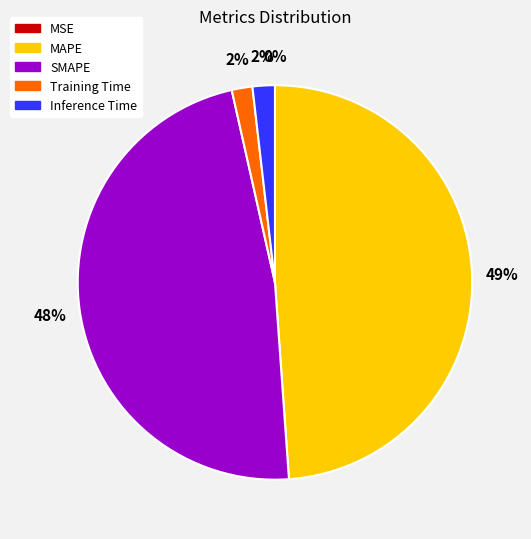

To the nearest percent, what is the average slice percentage?

20%